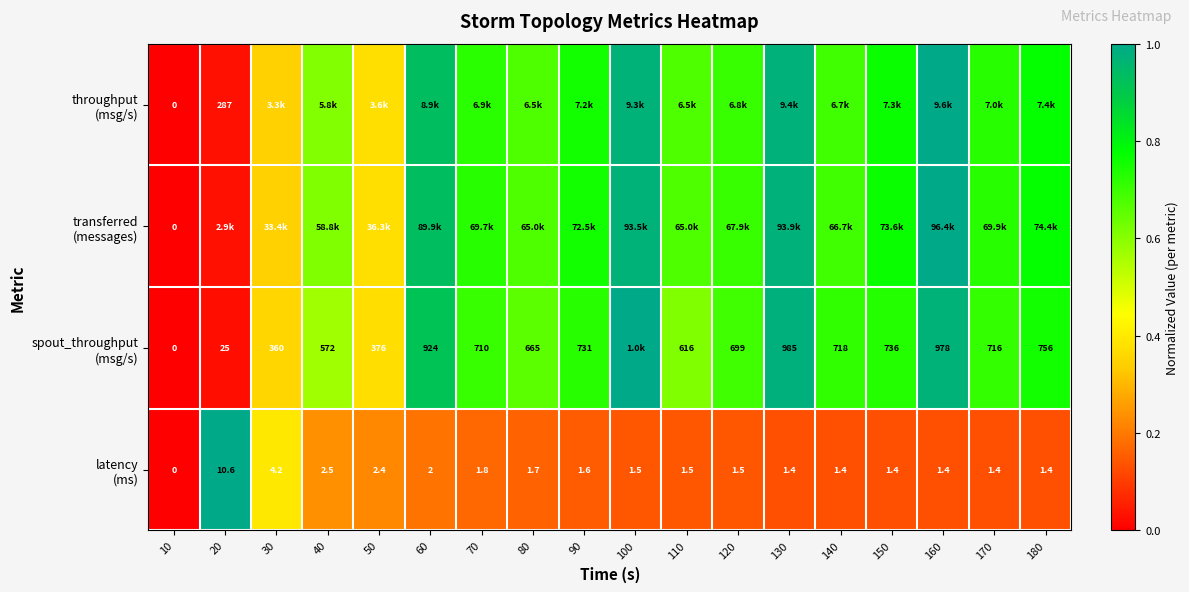

How many data points does each series have?

18